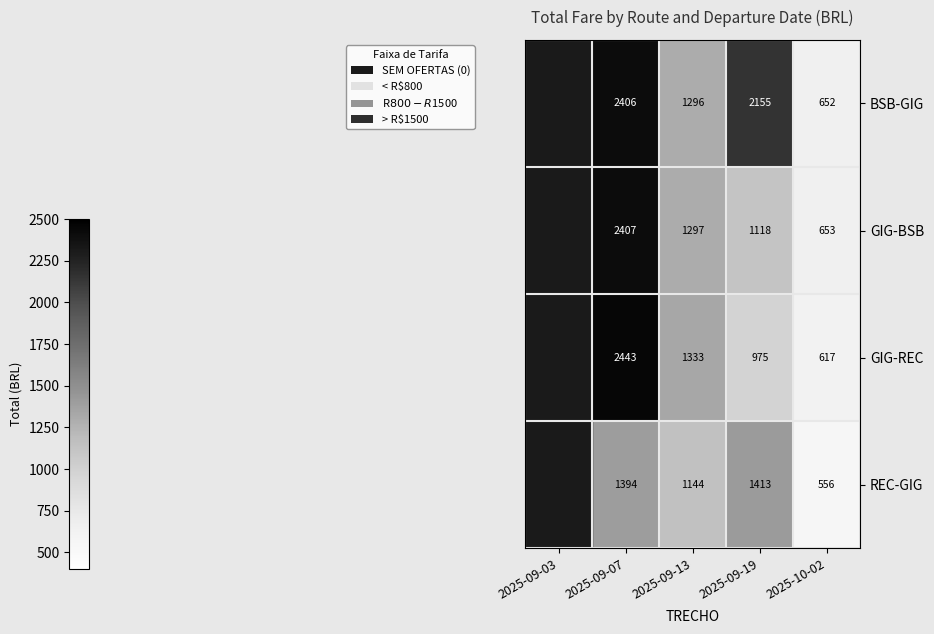

What is the spread (max minus min) of values at 2025-09-07?

1049